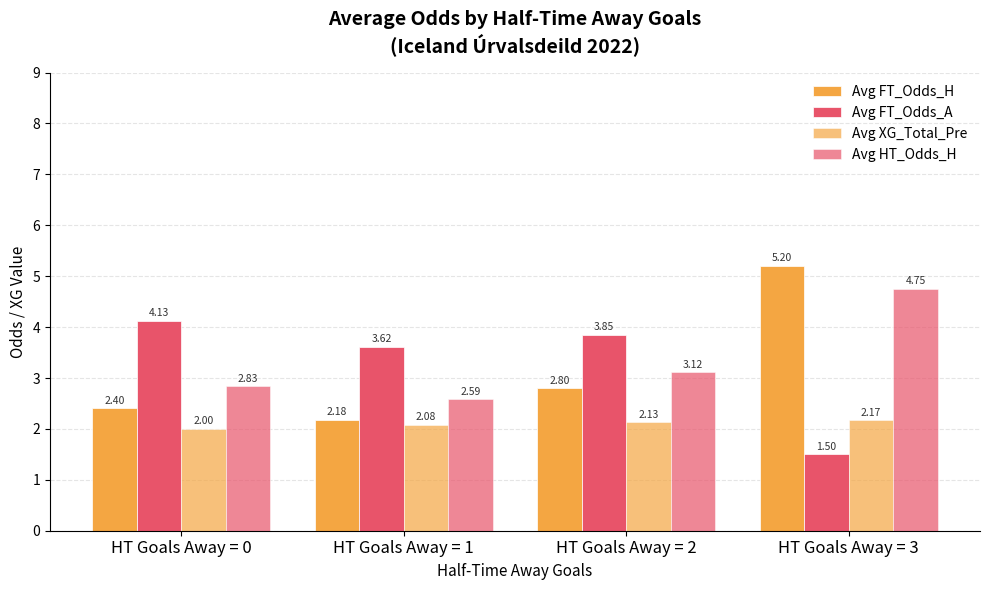

Rank the series by their maximum value, from highest to lowest.

Avg FT_Odds_H, Avg HT_Odds_H, Avg FT_Odds_A, Avg XG_Total_Pre